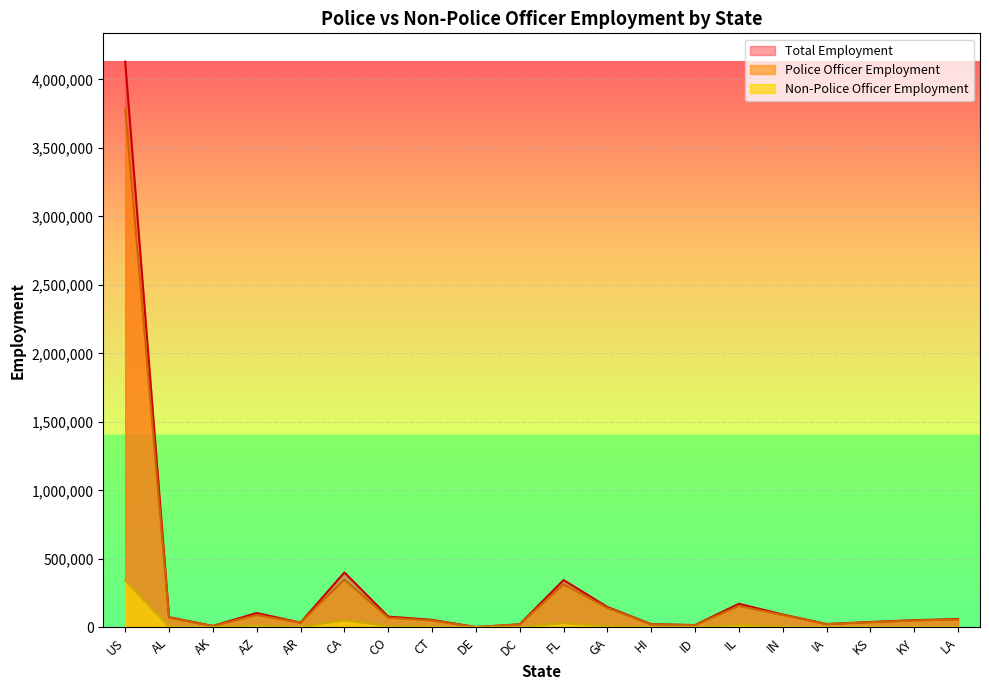

What is the label of the 18th point from the left?

KS